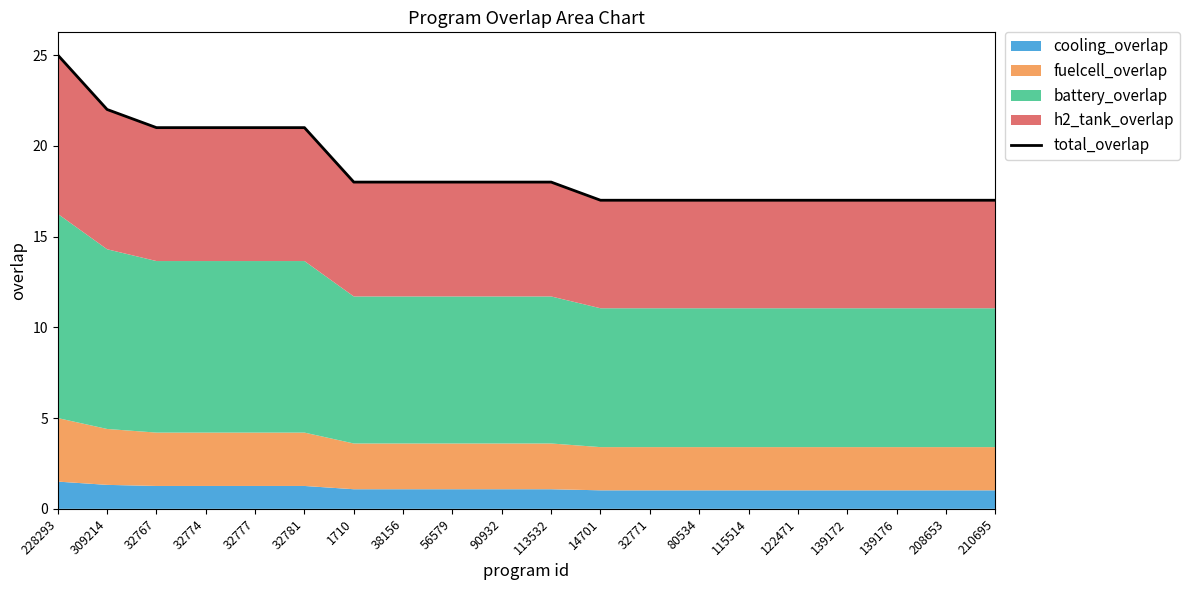

What is the average value?

19